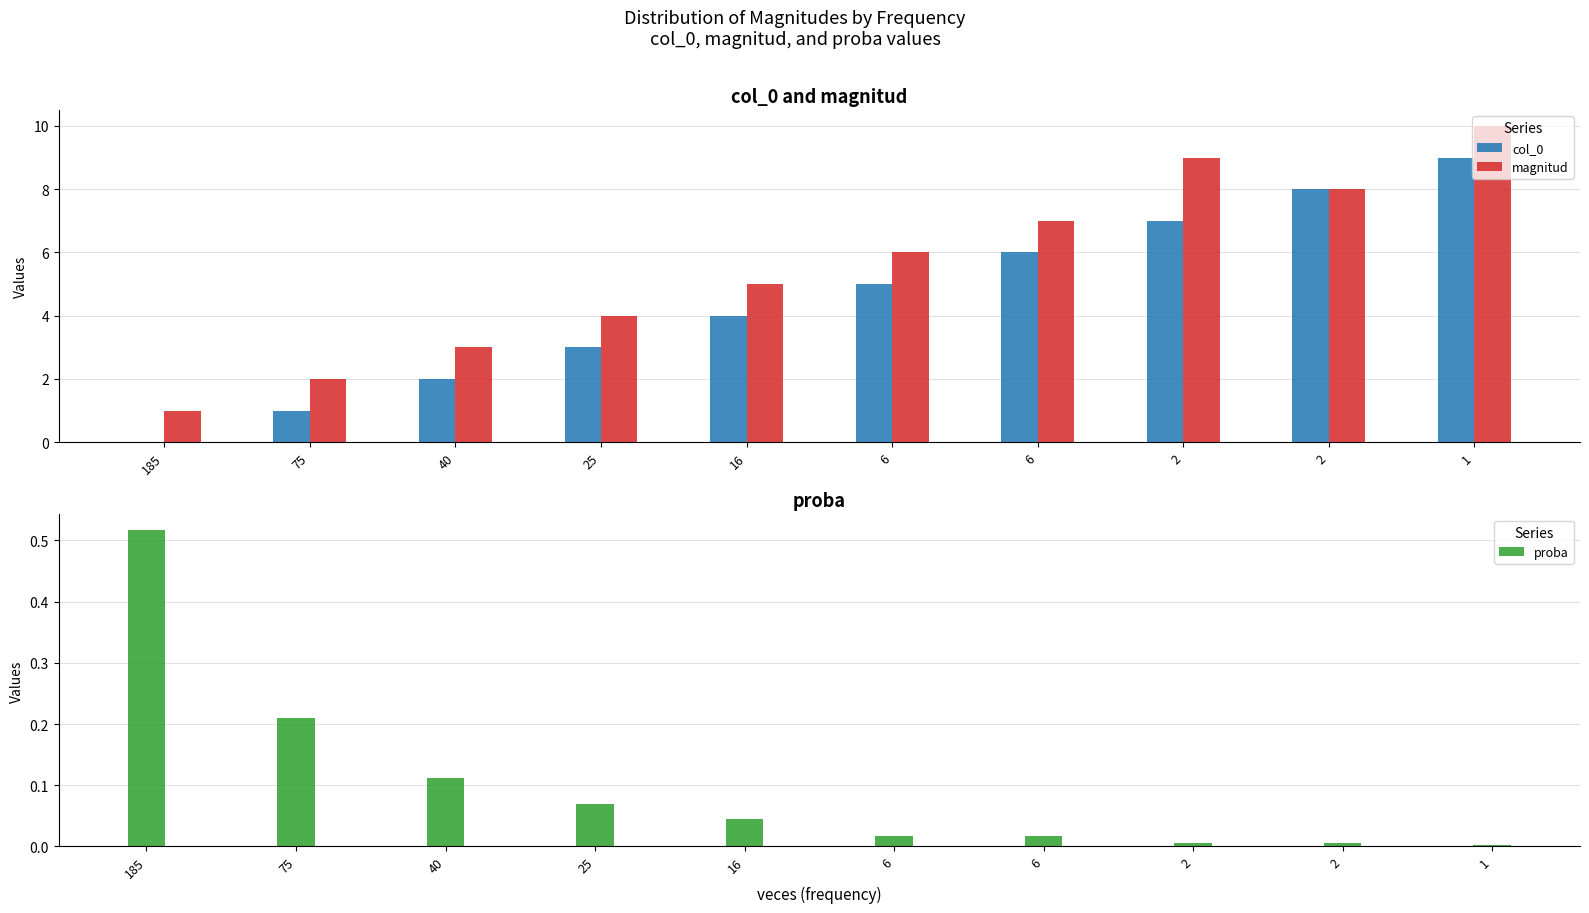

Rank the series at 6 from lowest to highest value.

proba, col_0, magnitud